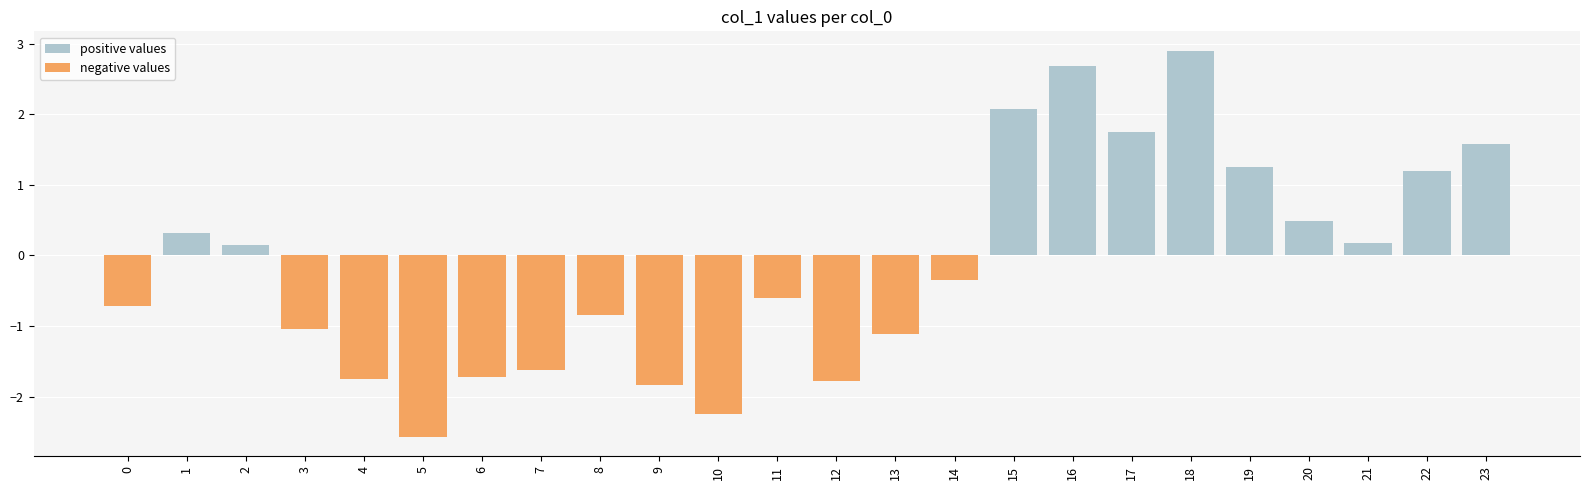

Rank the series at 18 from highest to lowest value.

positive values, negative values